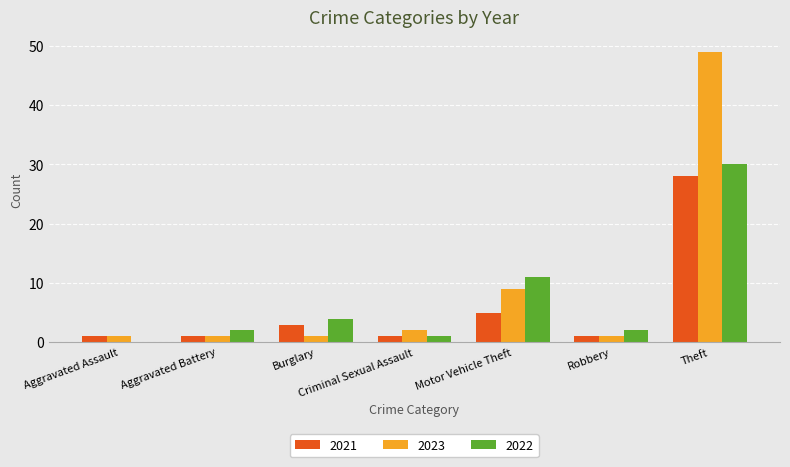

Where is 2022 nearest to the value 15?

Motor Vehicle Theft